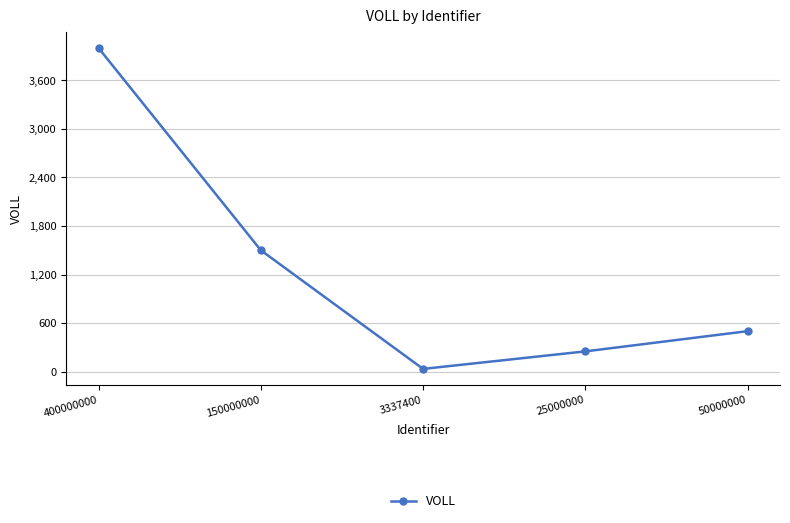

What is the minimum value shown in the chart?

33.4